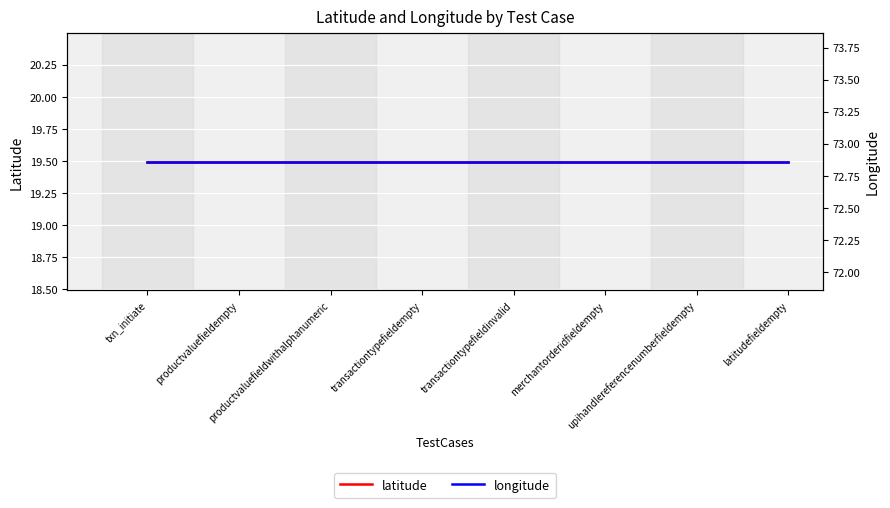

Rank the series at productvaluefieldwithalphanumeric from highest to lowest value.

longitude, latitude